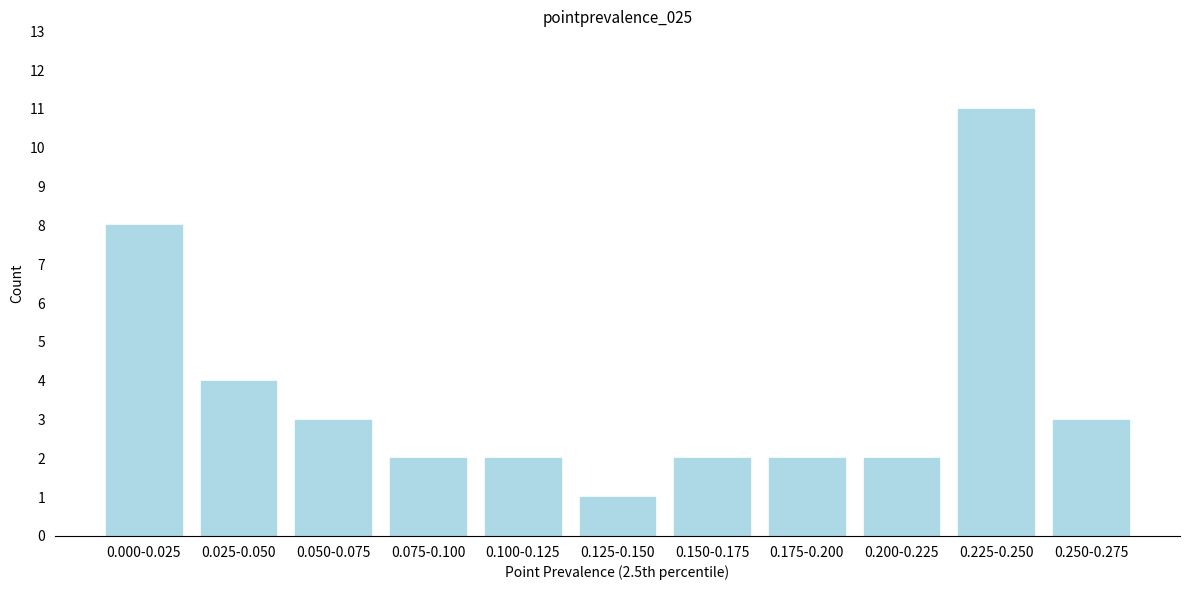

Reading left to right, transcribe all the data shown in this chart.

8	4	3	2	2	1	2	2	2	11	3